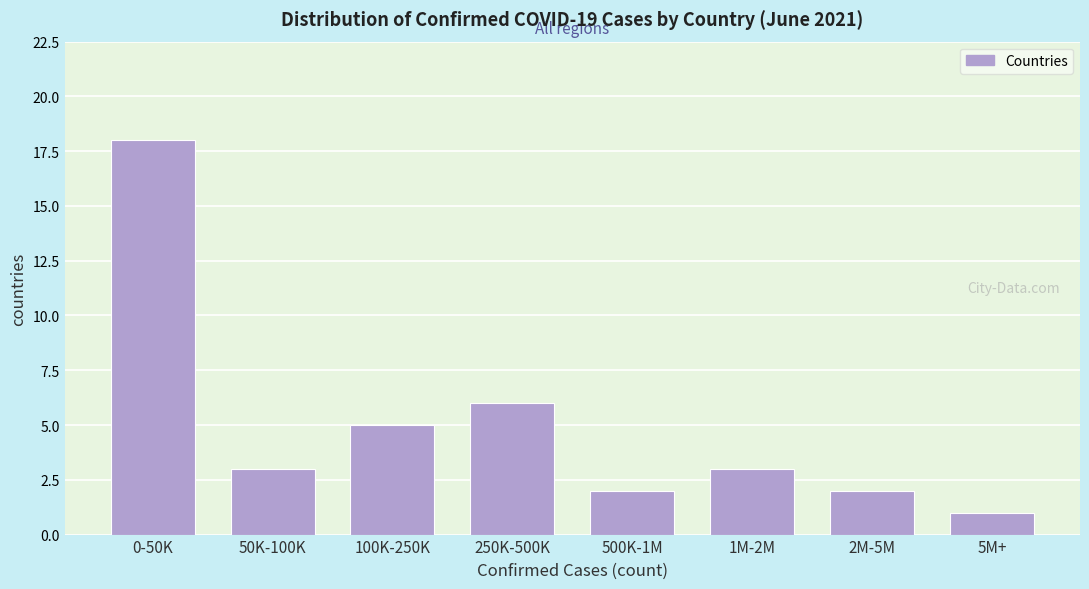

Reading right to left, transcribe all the data shown in this chart.

1	2	3	2	6	5	3	18